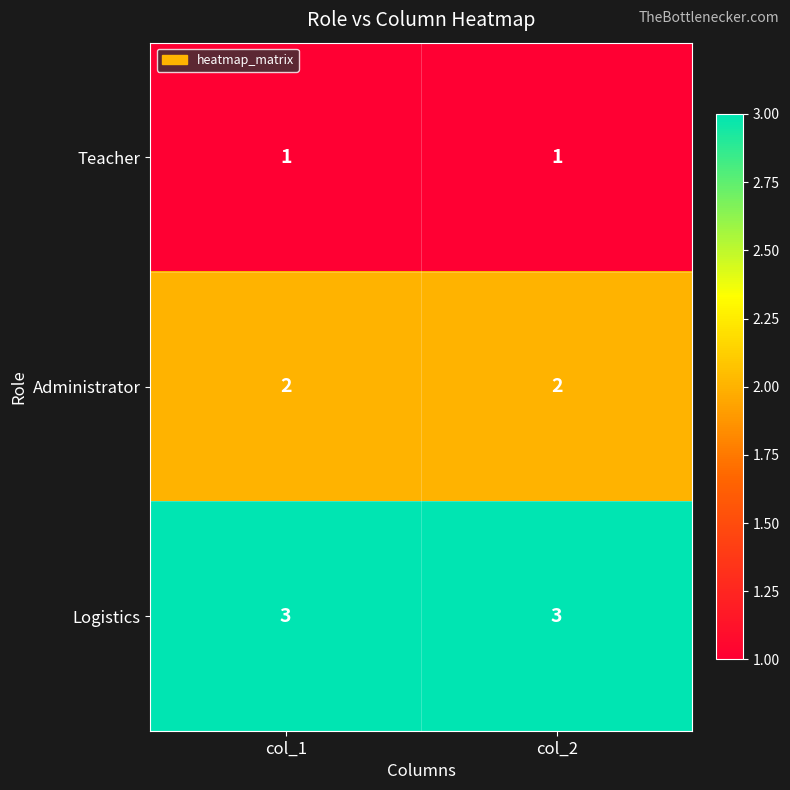

The value of Logistics at col_2 is 5. True or false?

False